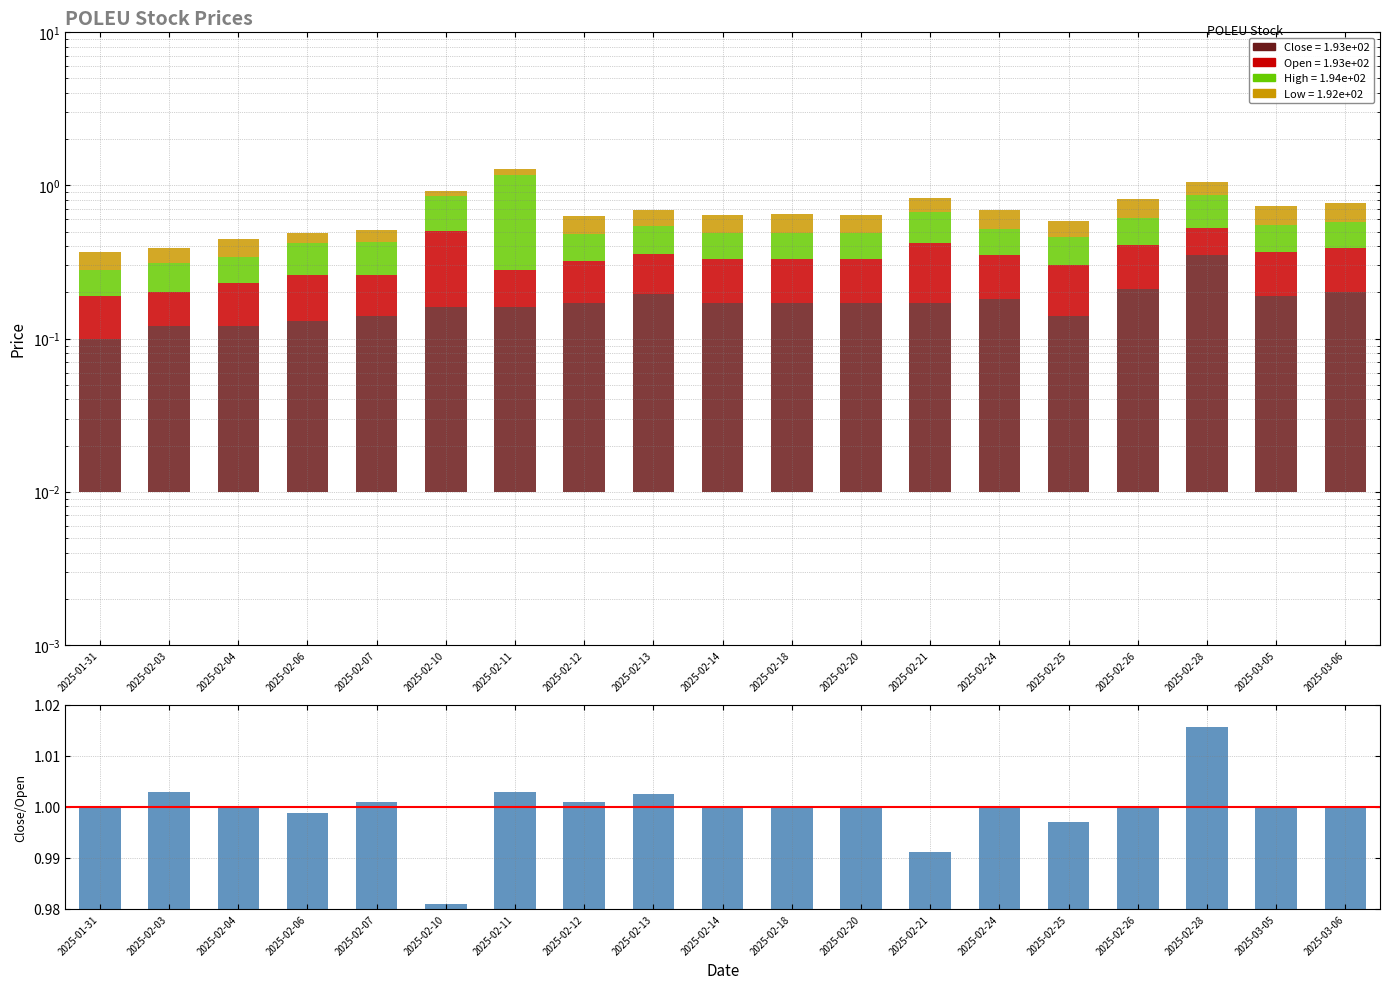

How many groups of bars are there?

19